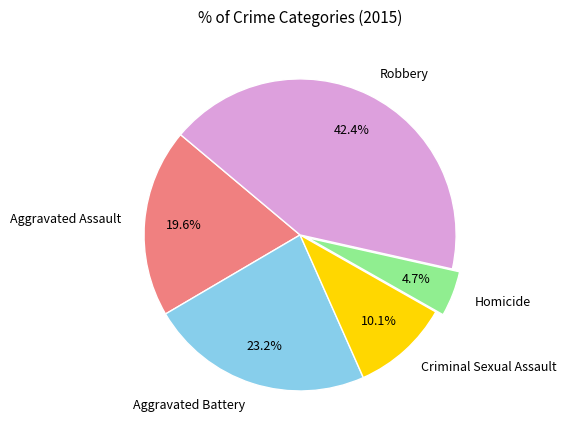

Between Homicide and Criminal Sexual Assault, which is larger?

Criminal Sexual Assault